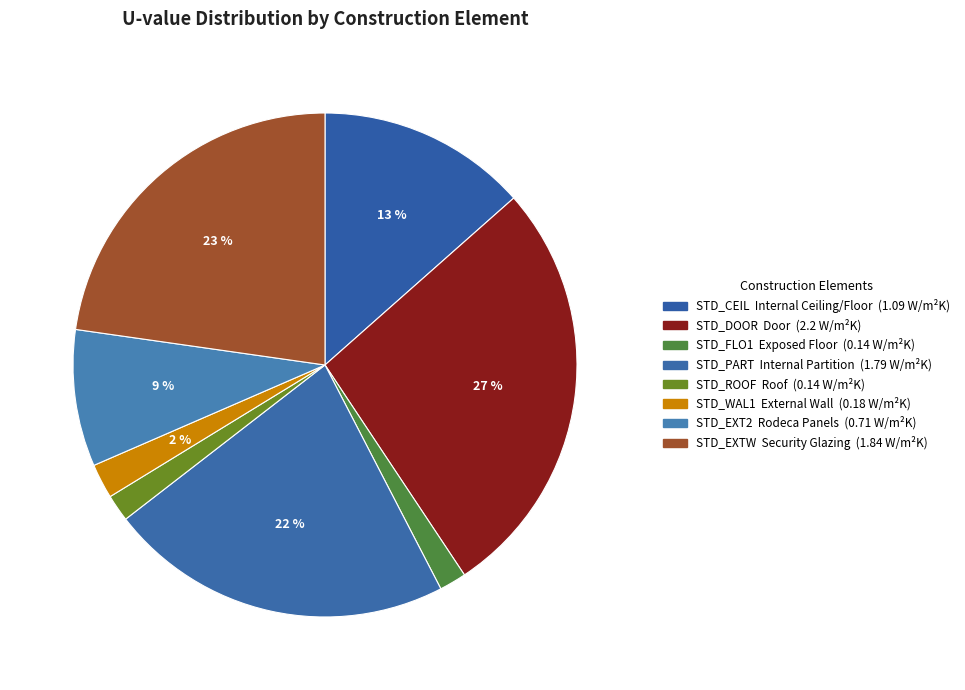

What is the largest slice in the pie chart?

STD_DOOR